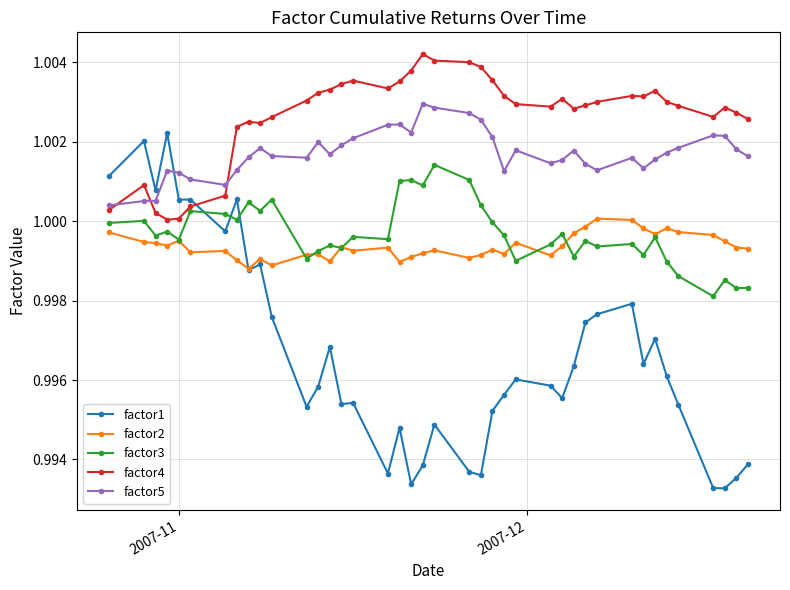

Which series ends up on top after the final intersection of factor1 and factor4?

factor4